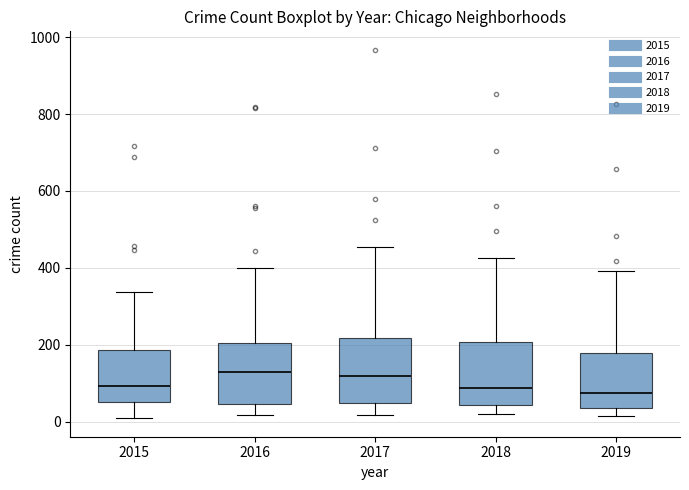

Where does the upper whisker of the box at x = 2019 end on the y-axis? The values are not printed on the chart, so give them approximately, as read against the axis.

400